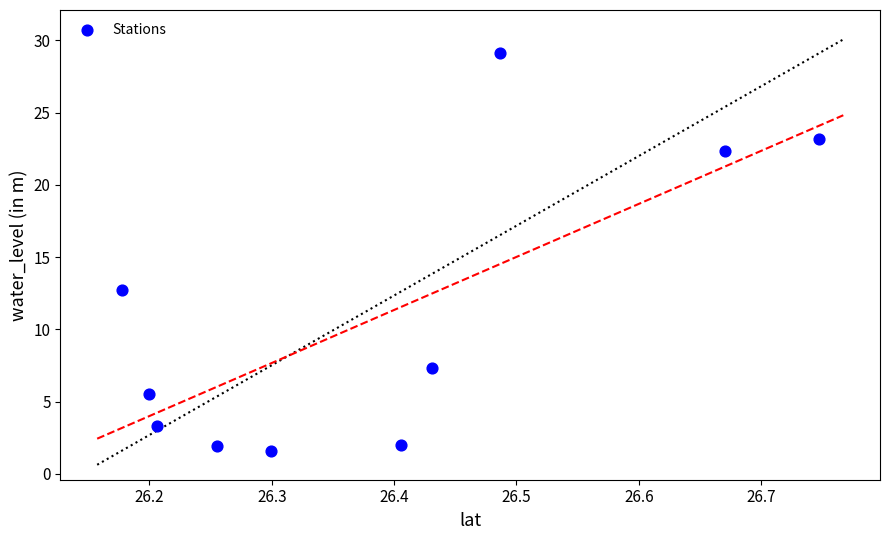

What is the average Y value?

10.9